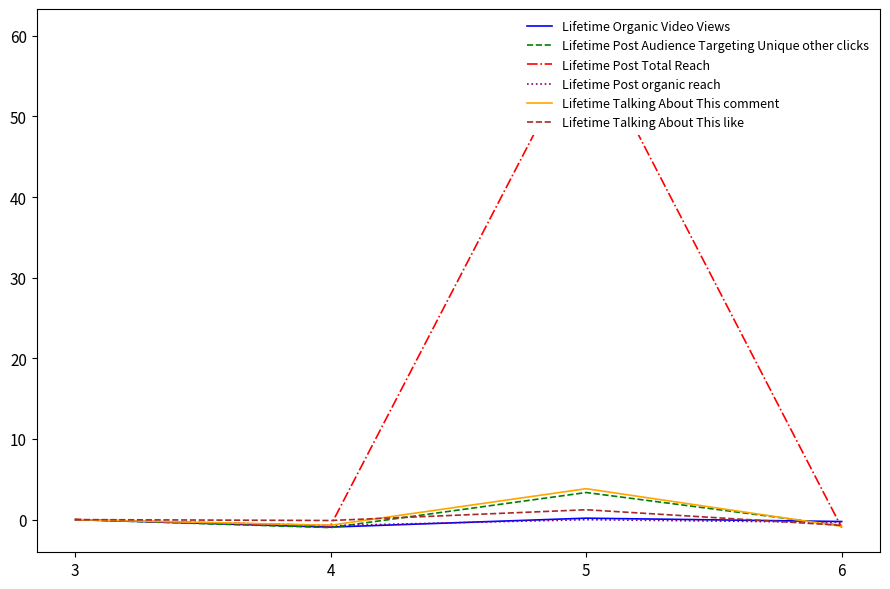

What is the difference between the maximum and minimum values in the Lifetime Talking About This comment series?

4.7